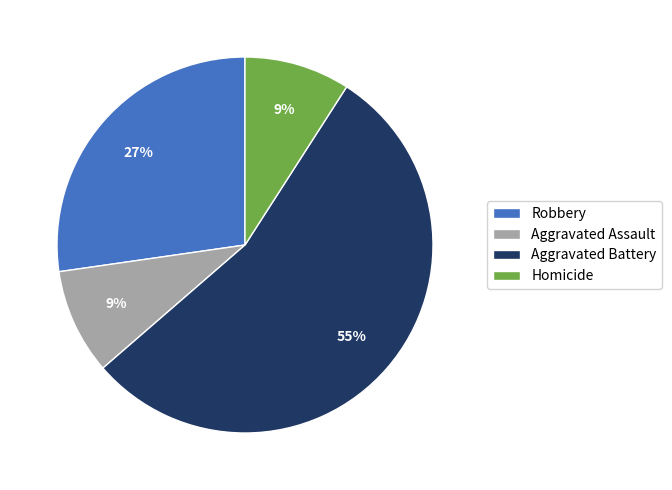

Do Aggravated Battery and Homicide together represent more than half of the pie?

Yes